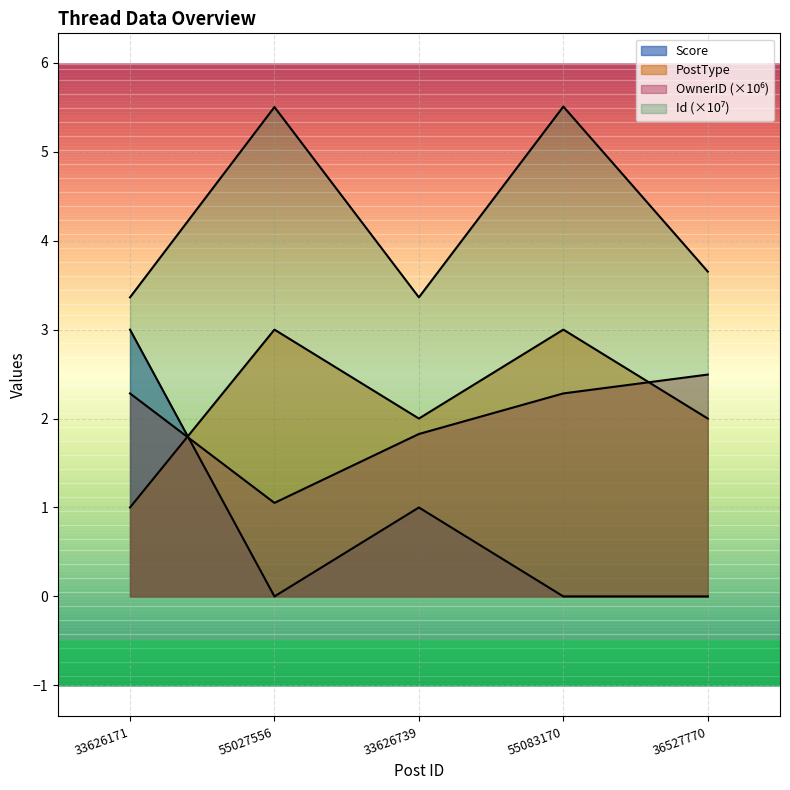

What is the greatest value displayed?

5.5